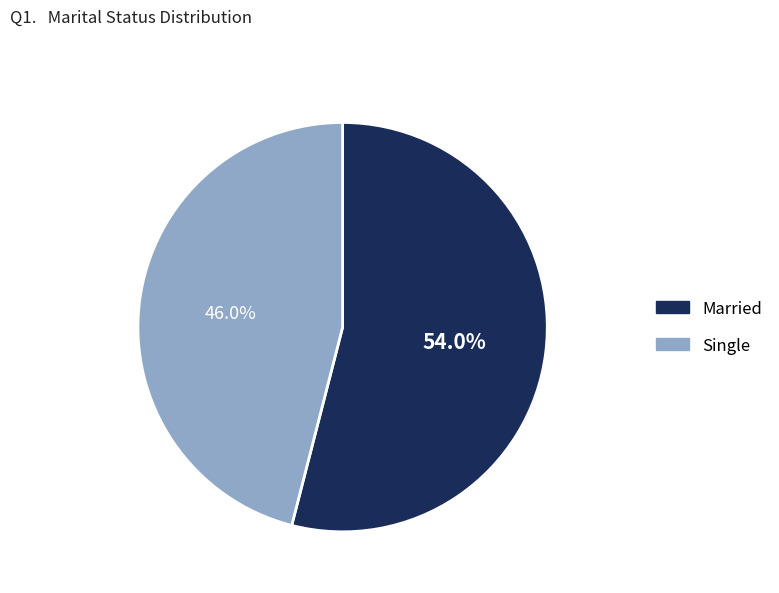

To the nearest percent, what is the difference between the largest and smallest slice percentages?

8%